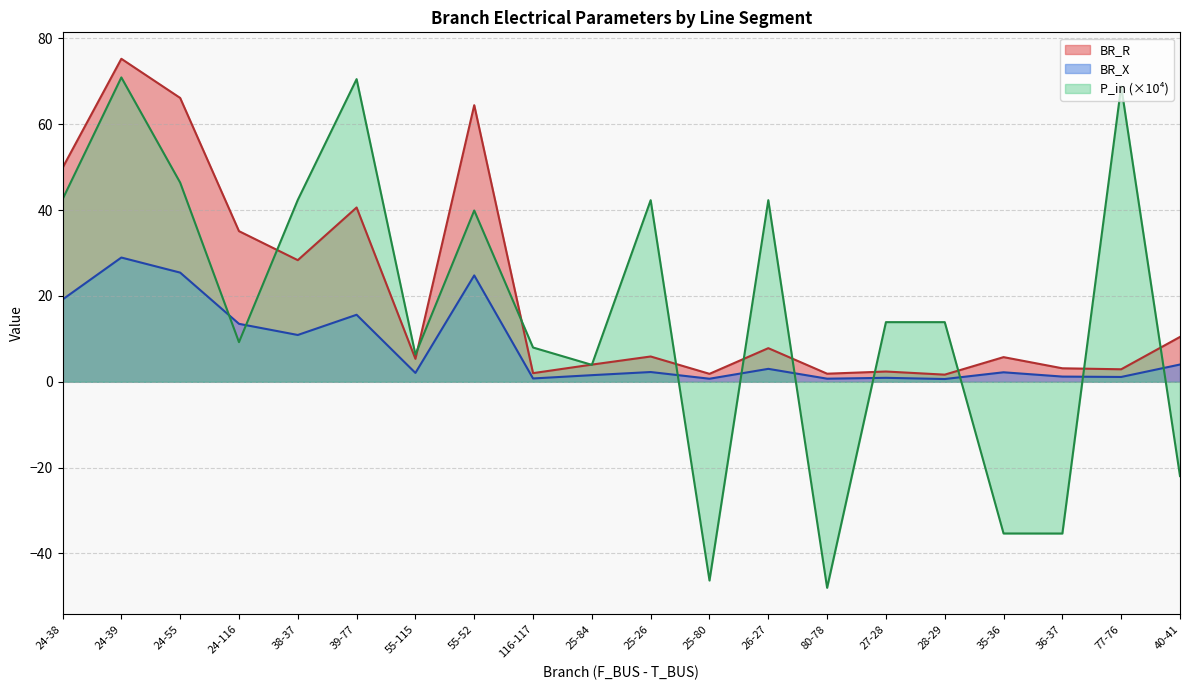

Which label corresponds to the smallest value in the chart?

80-78